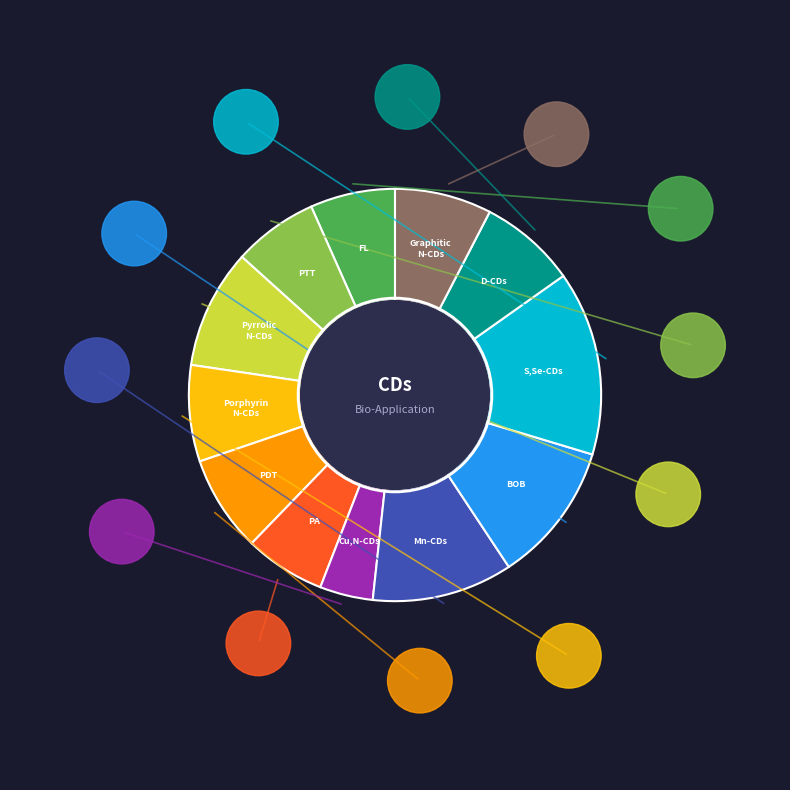

Approximately how many times larger is the value at Mn-CDs compared to S,Se-CDs?

0.8